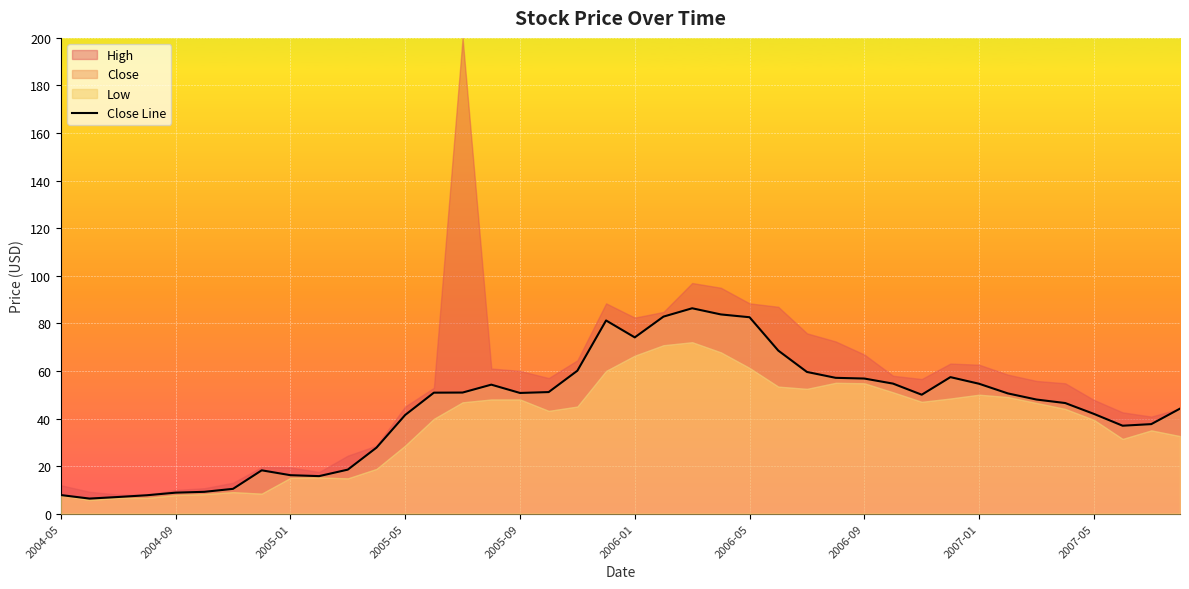

The chart shows a value of 8.6 at 2005-01. True or false?

False